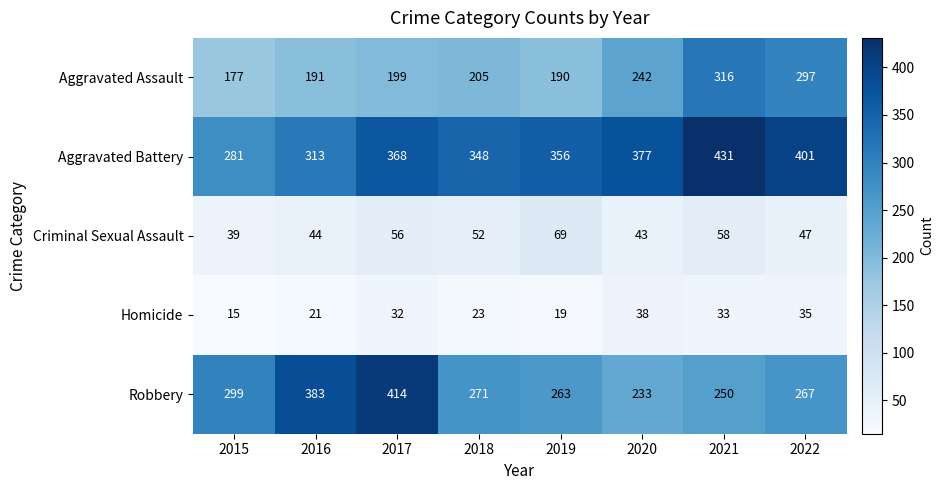

How many distinct data groups are displayed?

5